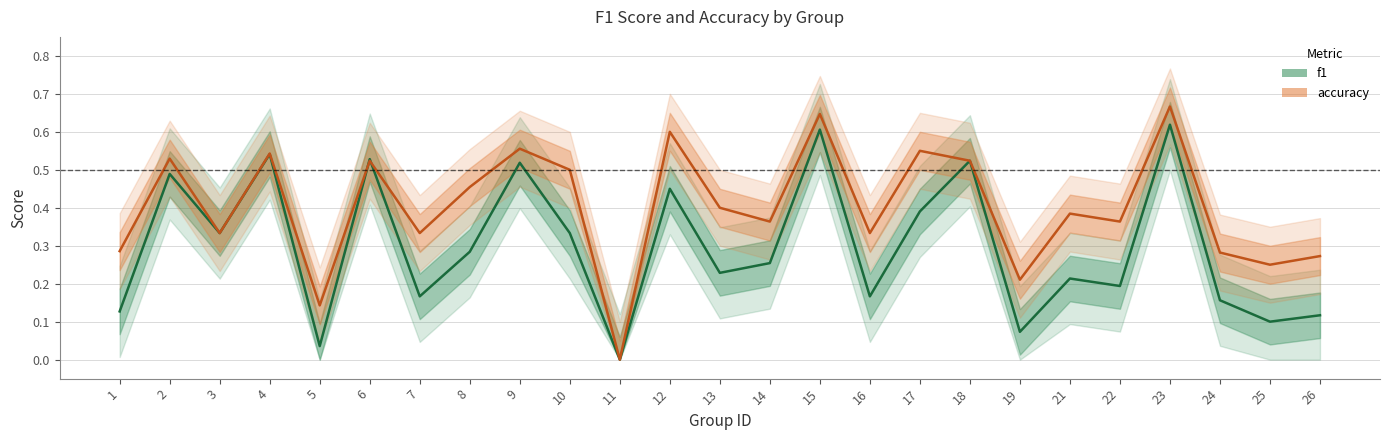

In accuracy, how many points are higher than both neighbors (excluding endpoints)?

9